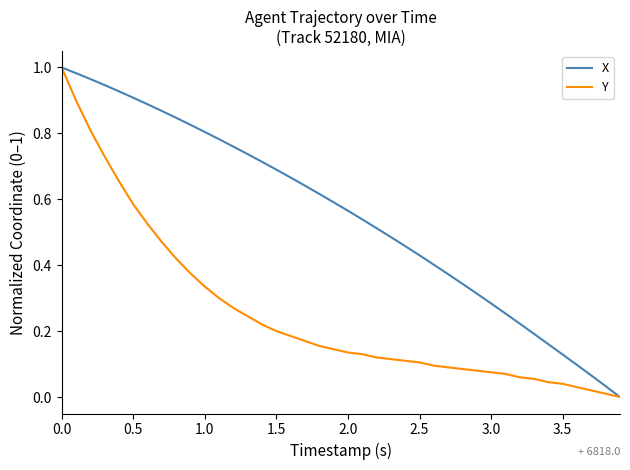

Which series has the largest total across all categories?

X